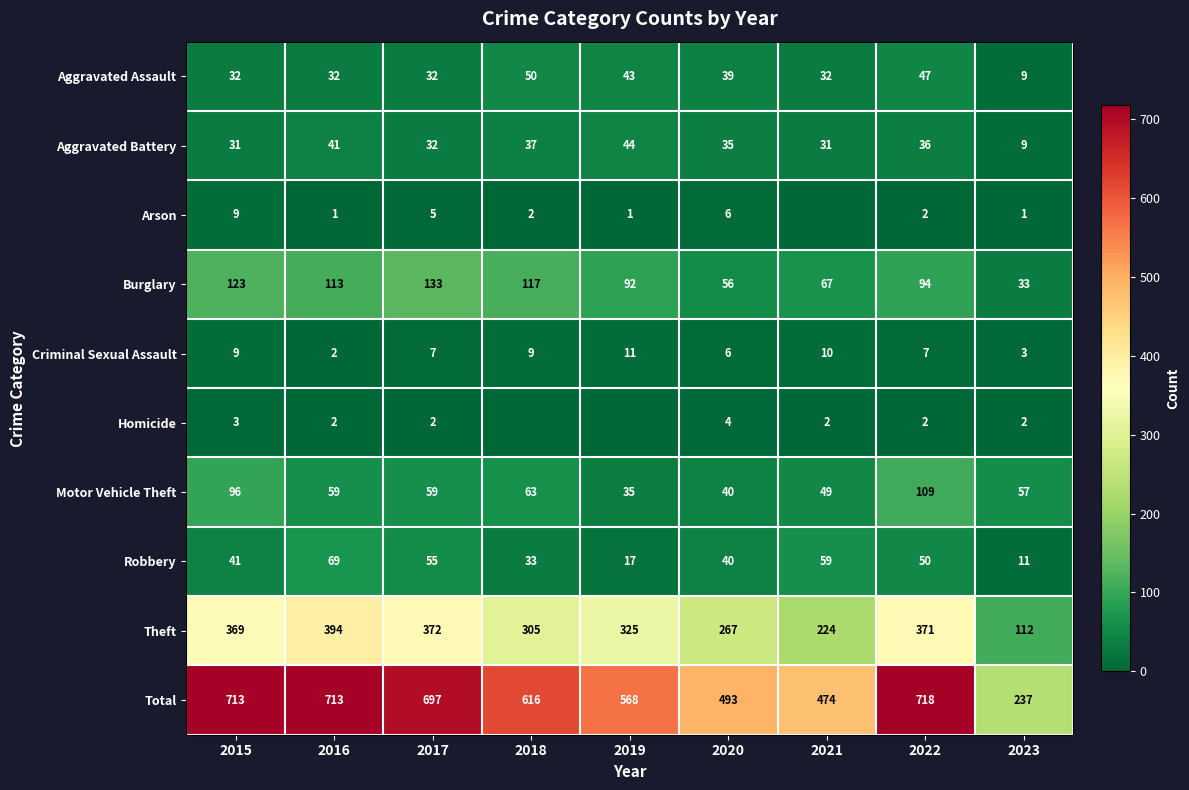

What is the average value of the Criminal Sexual Assault series?

7